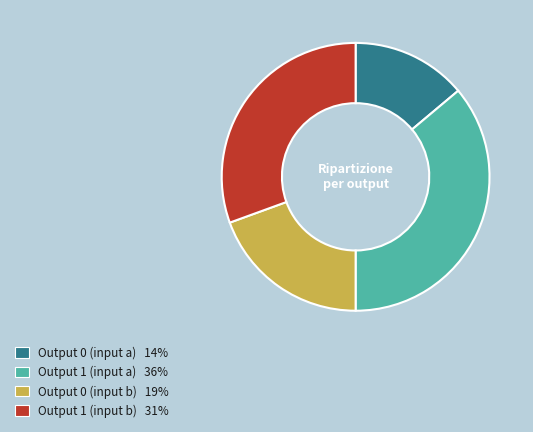

Is there a majority slice in this chart?

No